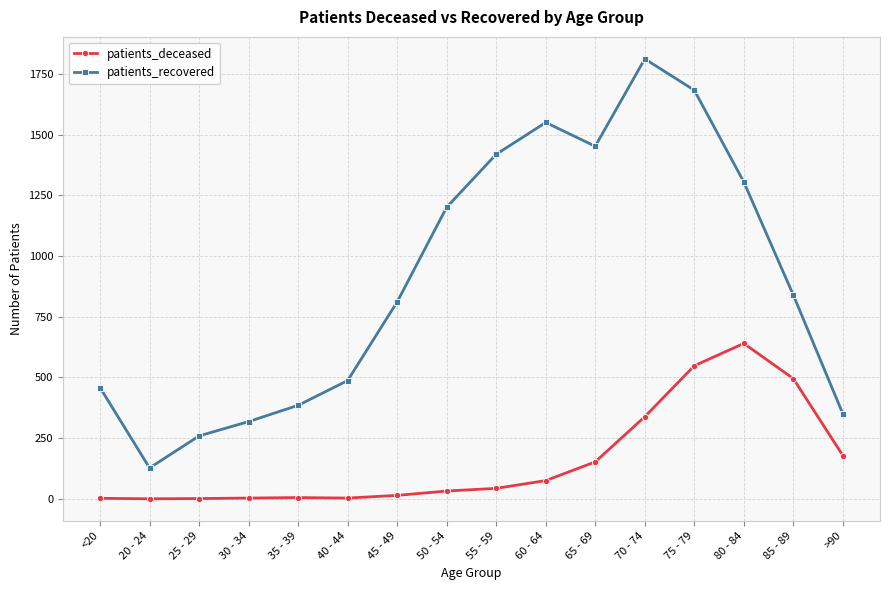

True or false: patients_deceased and patients_recovered intersect in this chart.

False